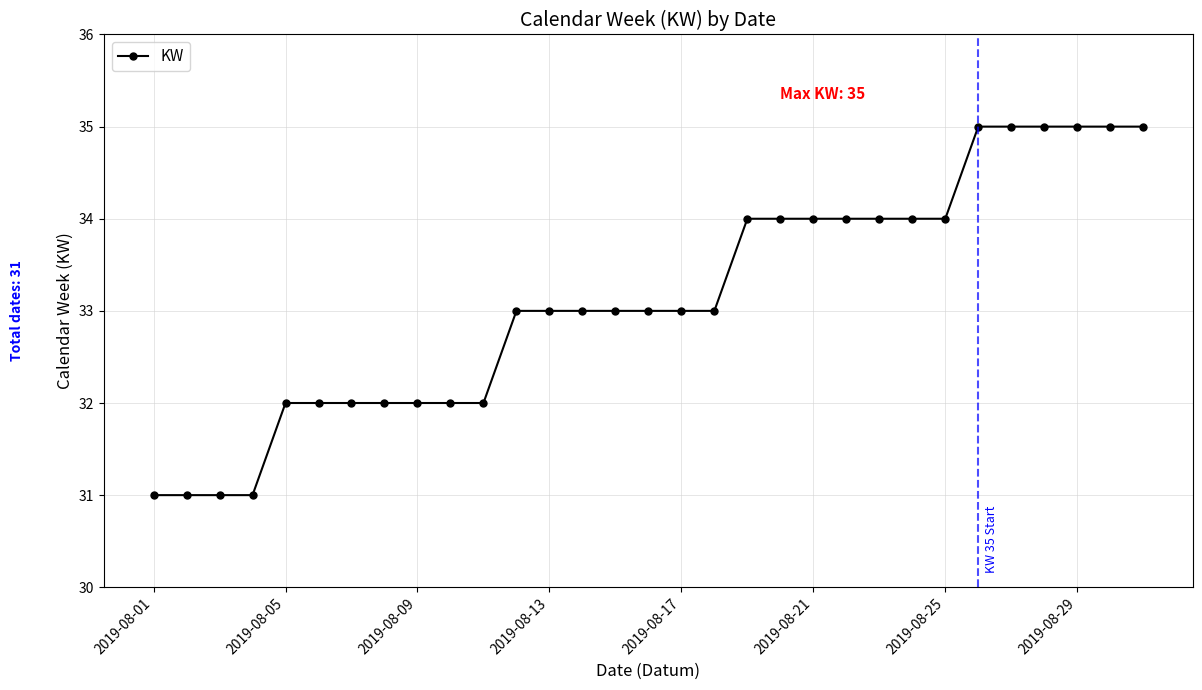

What is the minimum value shown in the chart?

31